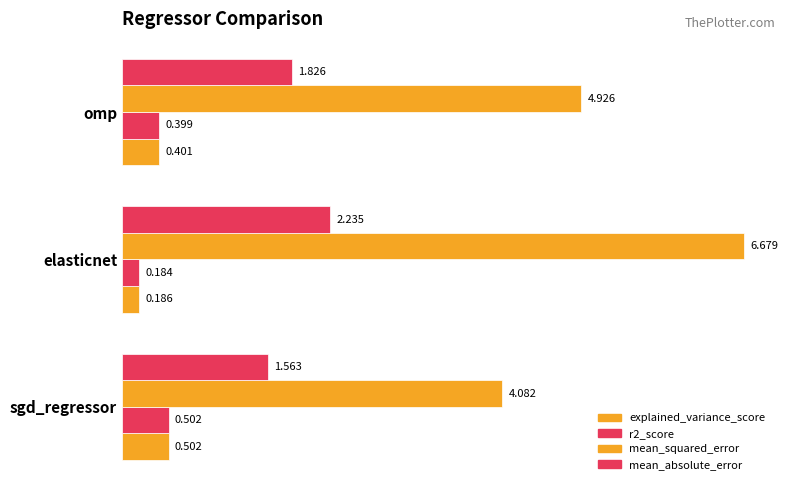

How many categories are shown in the chart?

3